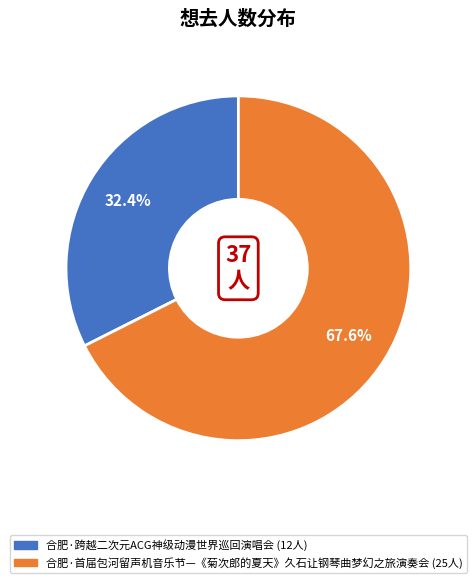

Is there a majority slice in this chart?

Yes